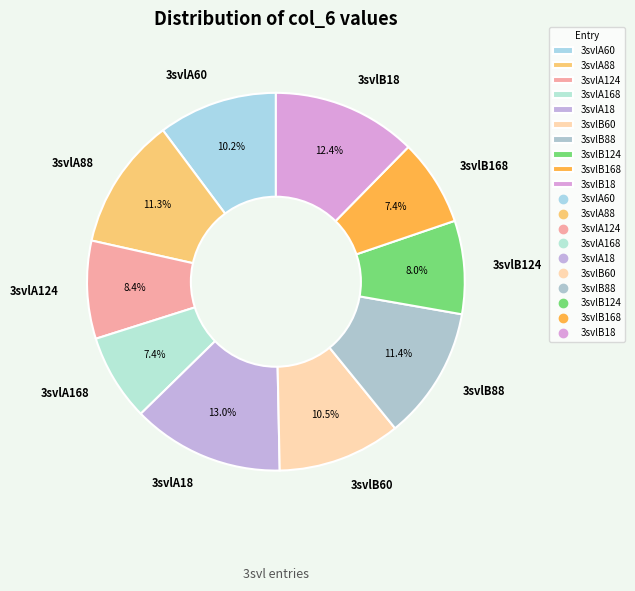

Is 3svlA124 the majority of the pie?

No